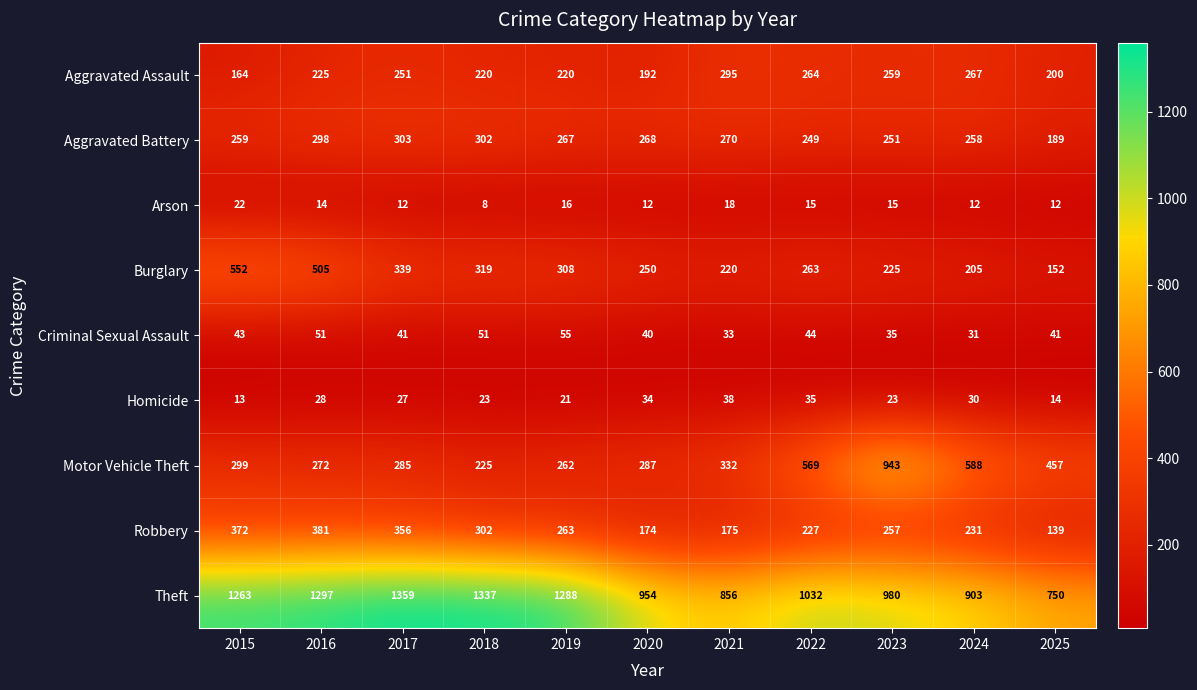

Which series has the largest total across all categories?

Theft